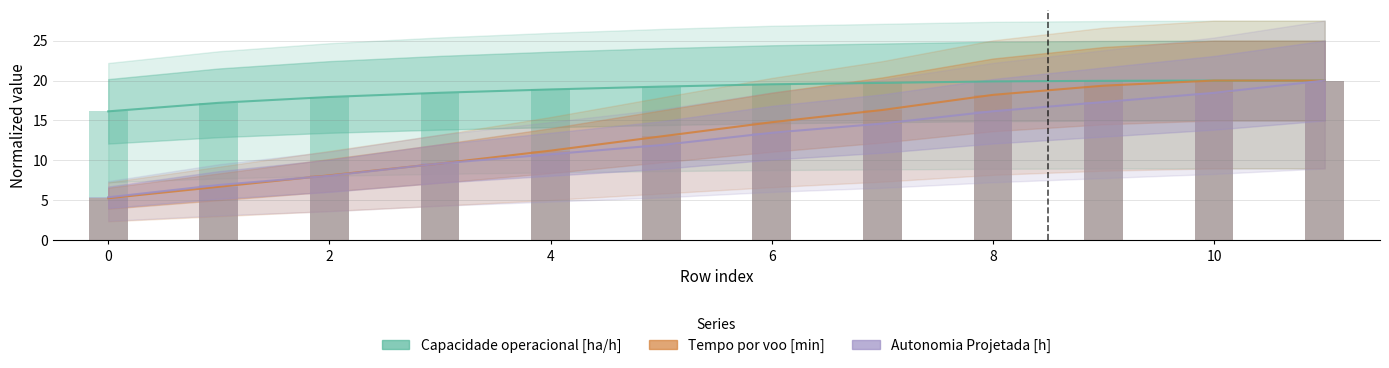

How many data points in Autonomia Projetada [h] are above 13?

6